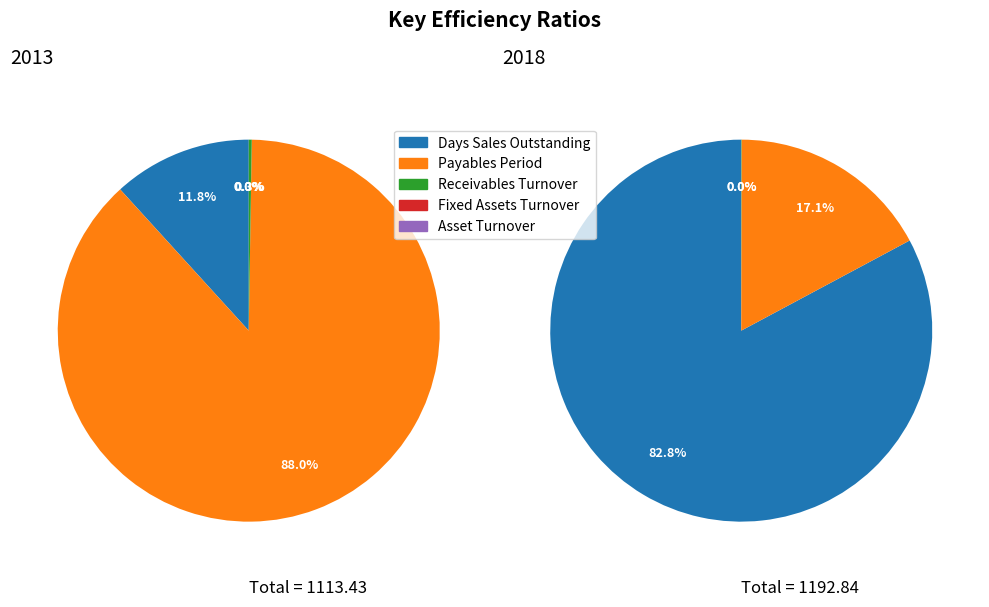

What is the spread (max minus min) of values at Days Sales Outstanding?

857.1